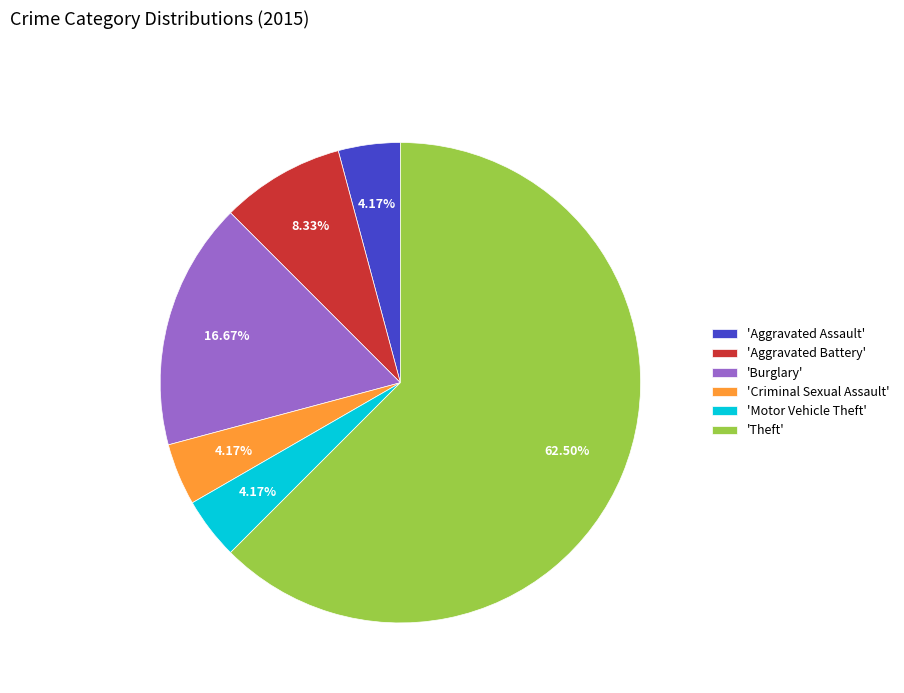

Which slice is the largest?

'Theft'